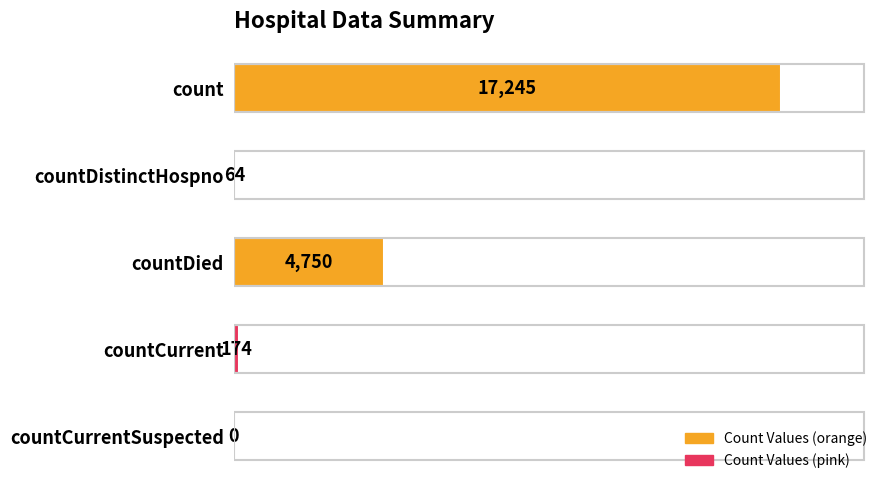

Reading top to bottom, transcribe all the data shown in this chart.

count=17245	countDistinctHospno=64	countDied=4750	countCurrent=174	countCurrentSuspected=0